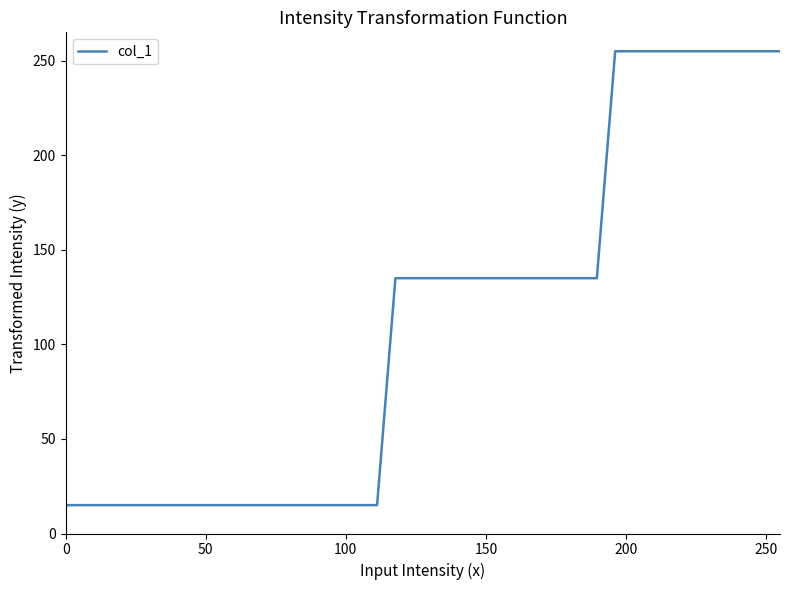

What is the greatest value displayed?

255